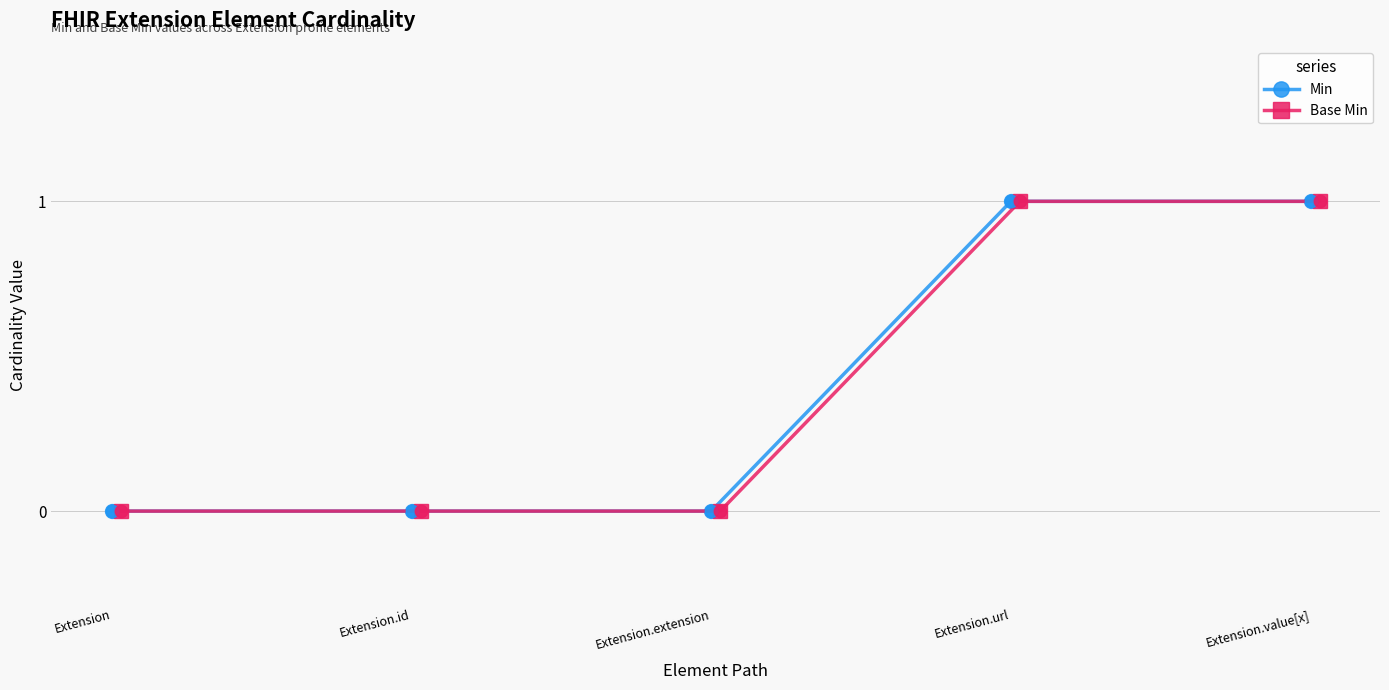

At which category is the sum across all series the highest?

Extension.url